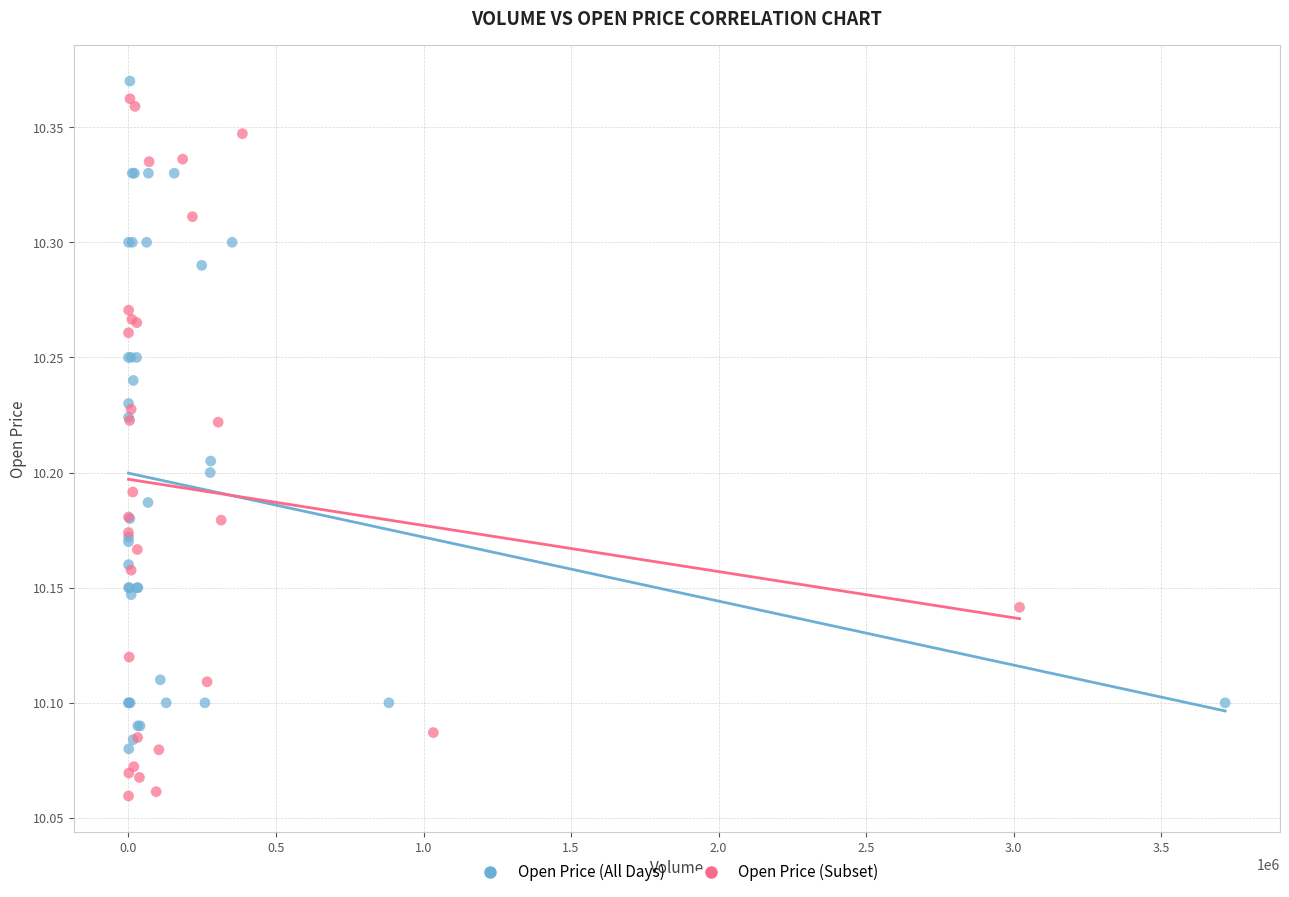

Which series reaches the minimum Y coordinate?

Open Price (Subset)